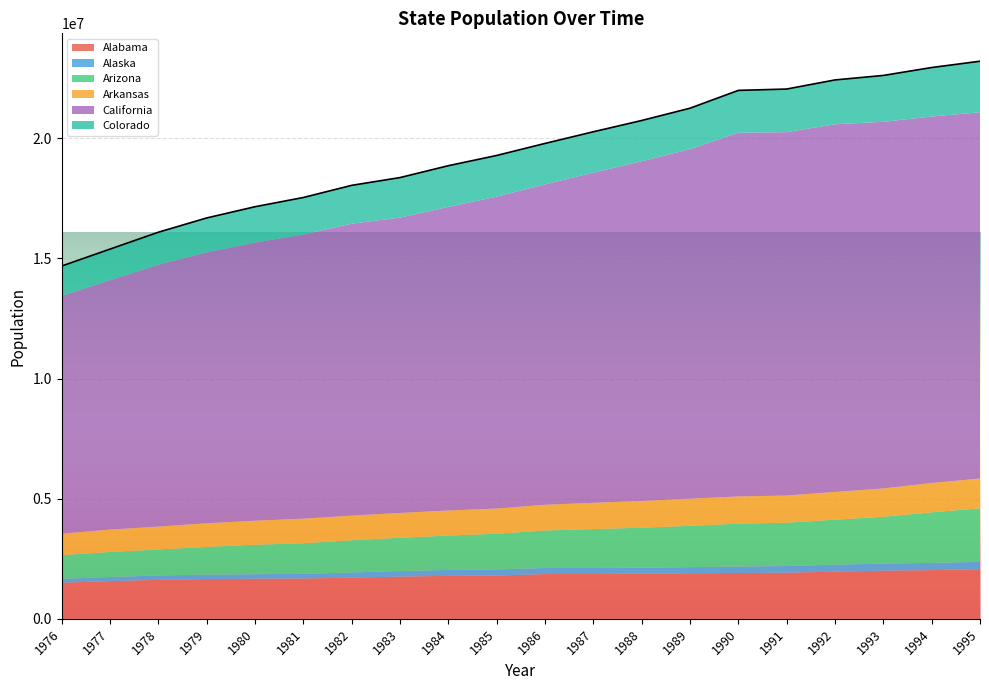

Read the Colorado value at 1981, to the nearest 50.

1539300